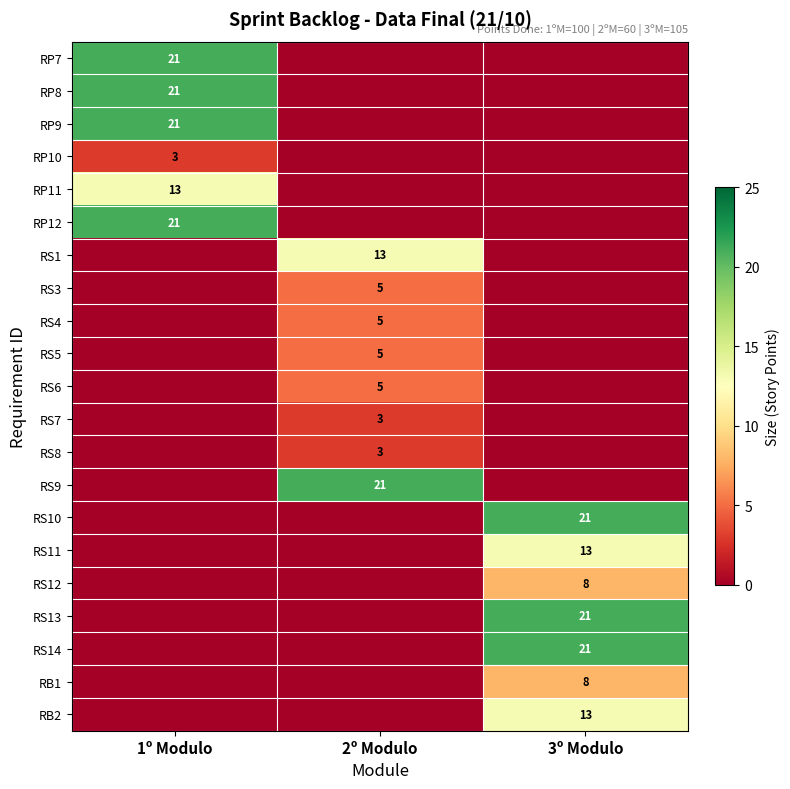

What is the greatest value displayed?

21